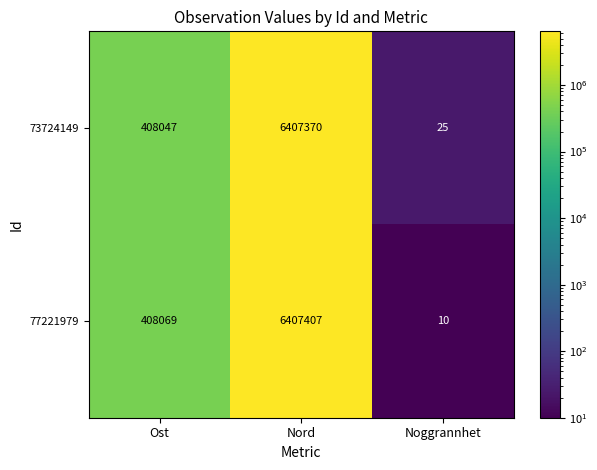

Which series has the largest total across all categories?

77221979